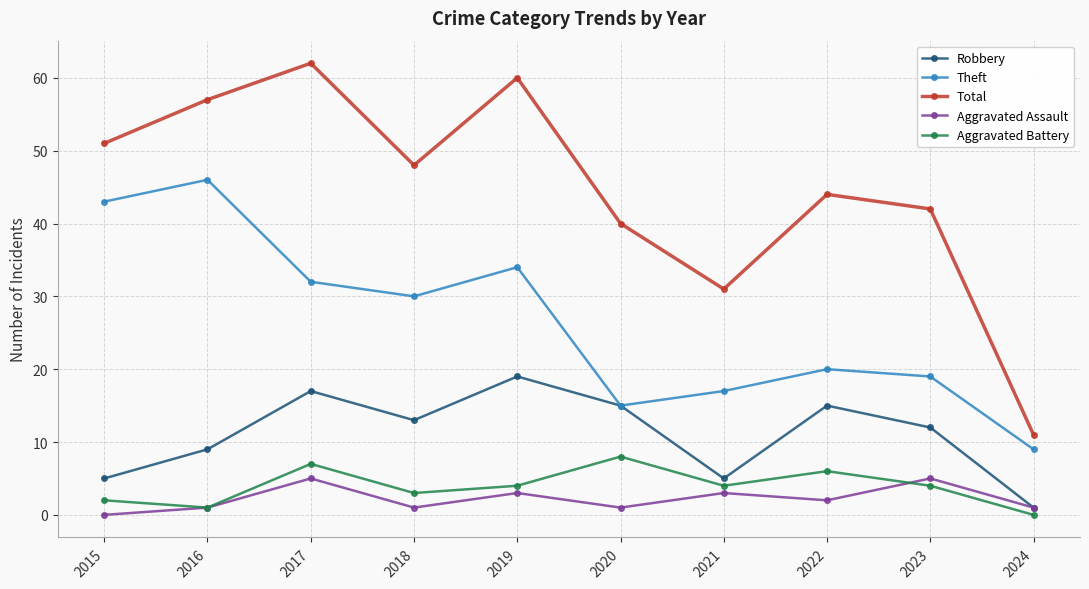

True or false: Total and Aggravated Battery cross at least once.

False